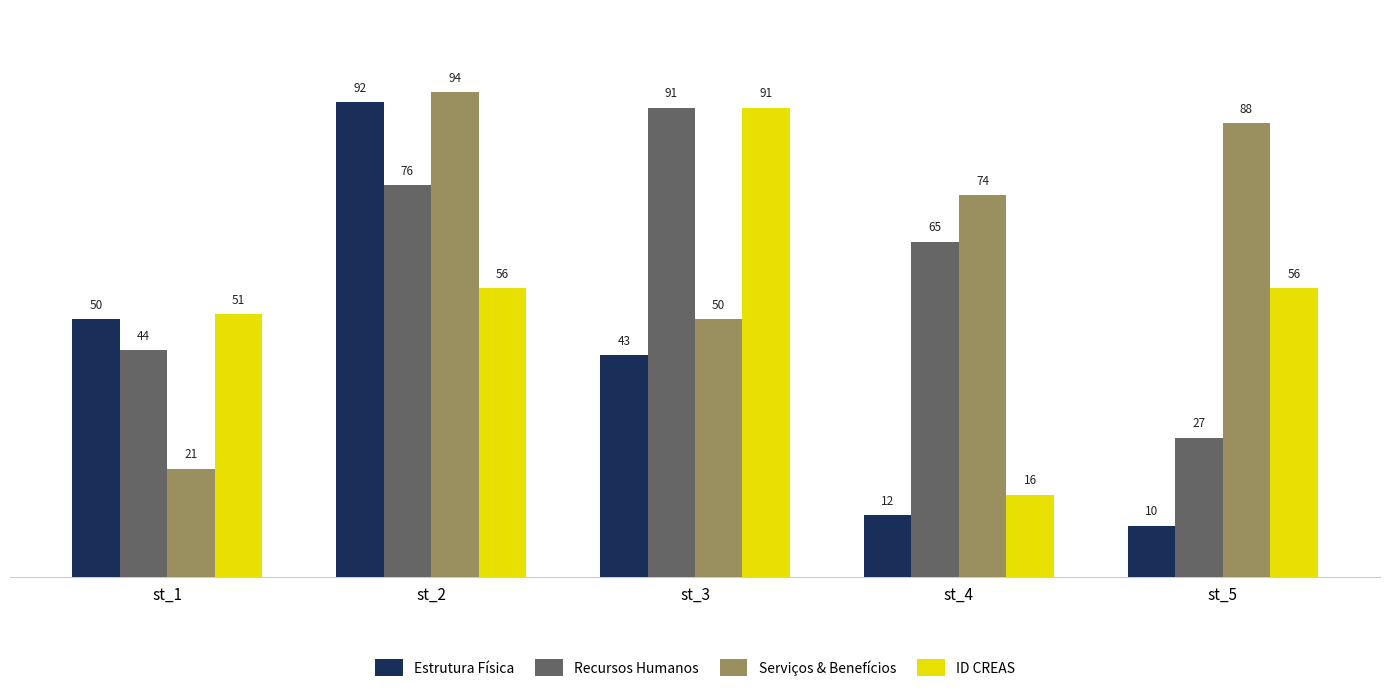

Is the value of Estrutura Física at st_4 greater than the value of Serviços & Benefícios at st_3?

No